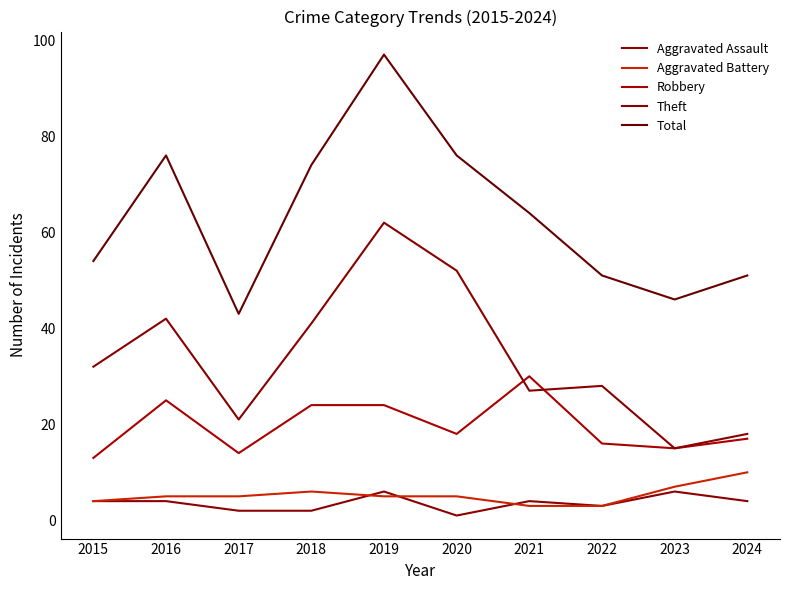

True or false: Robbery has a value of 17 at 2024.

True